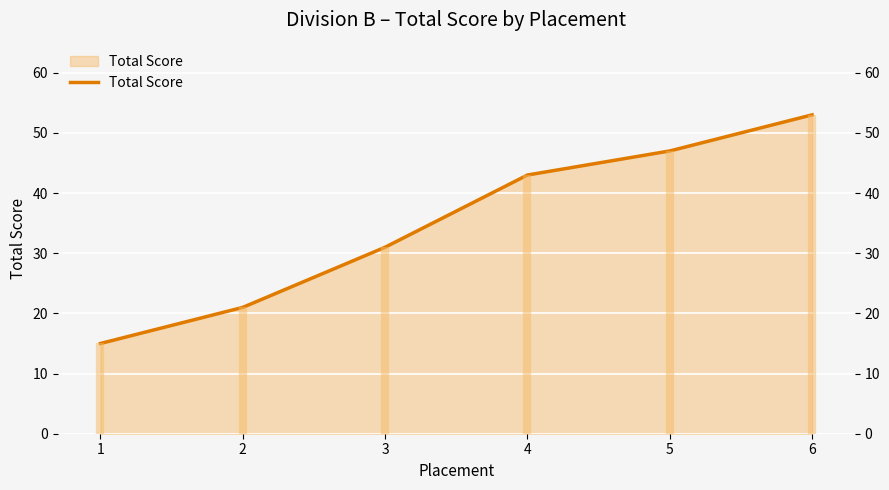

Reading left to right, extract all data points from this chart.

1=15	2=21	3=31	4=43	5=47	6=53